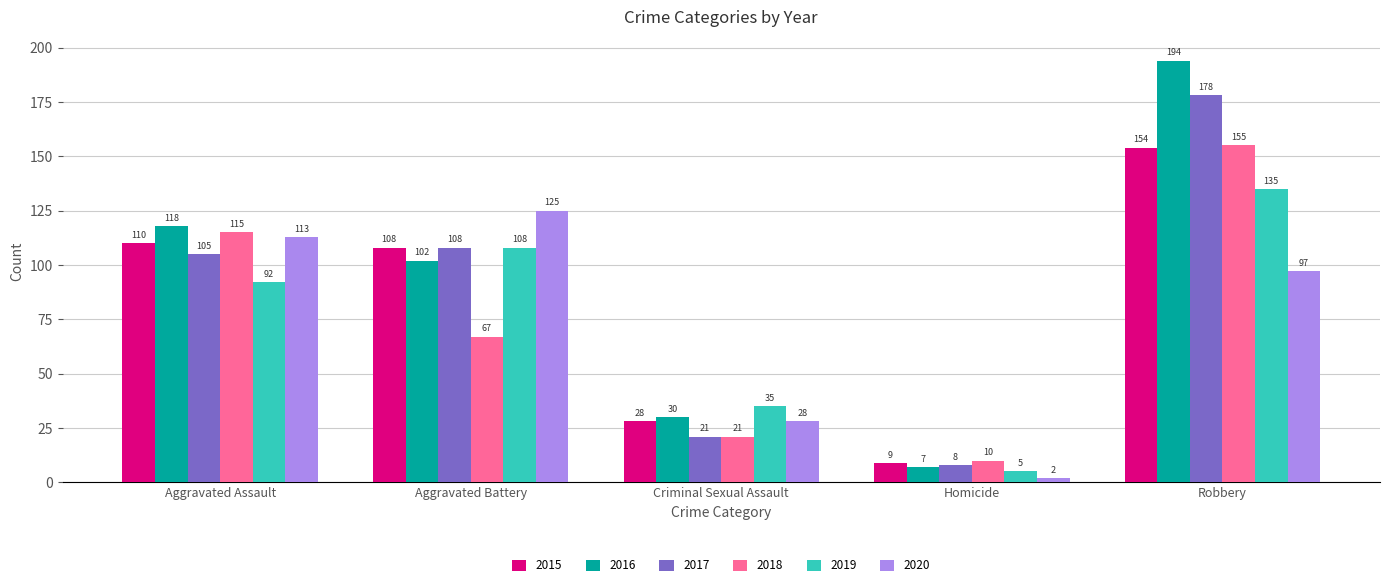

Rank the categories by 2015 value from lowest to highest.

Homicide, Criminal Sexual Assault, Aggravated Battery, Aggravated Assault, Robbery